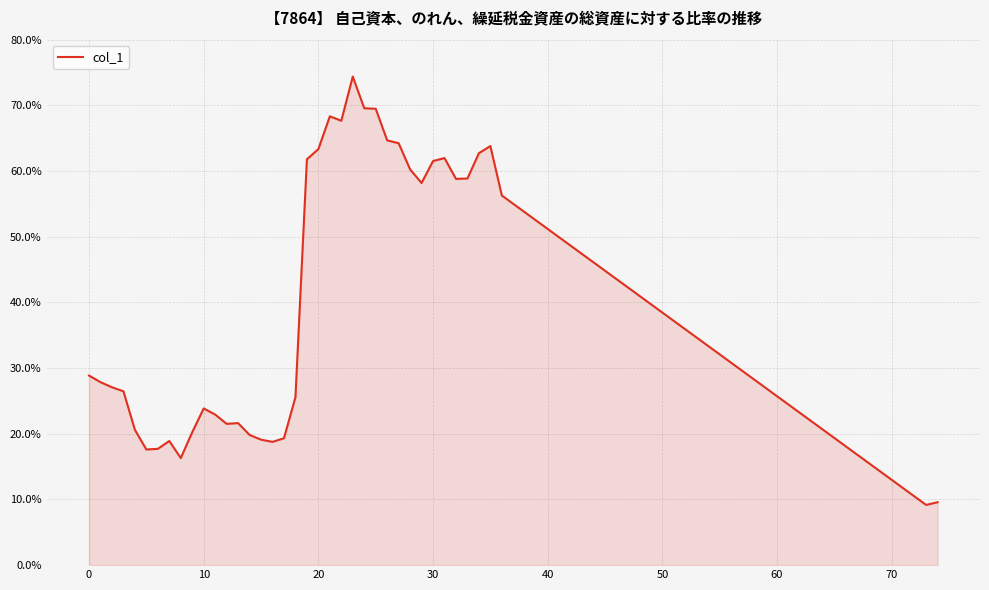

What is the maximum value shown in the chart?

74.4